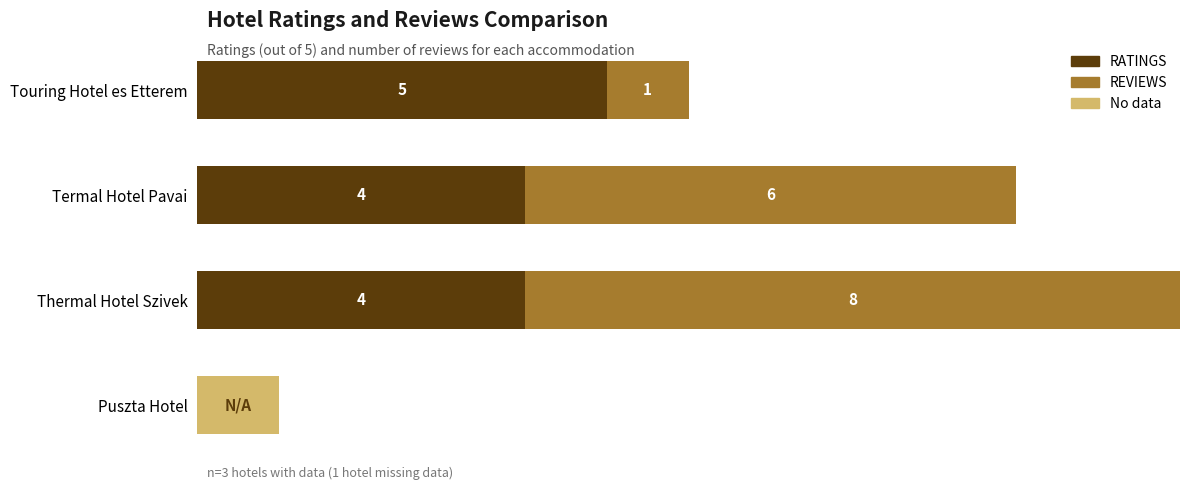

At which category is the sum across all series the highest?

Thermal Hotel Szivek